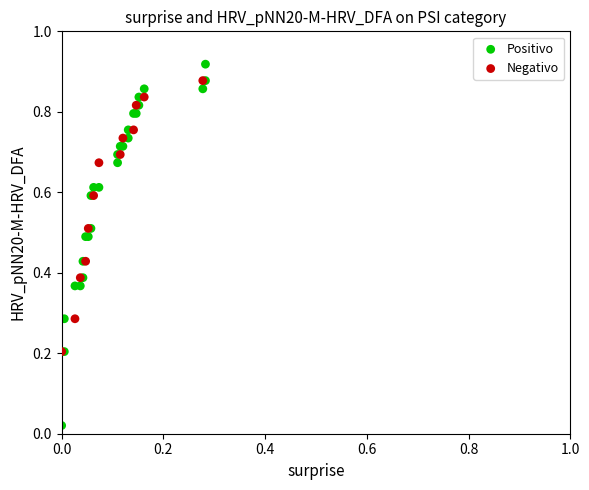

Which series has the largest Y range (max minus min)?

Positivo